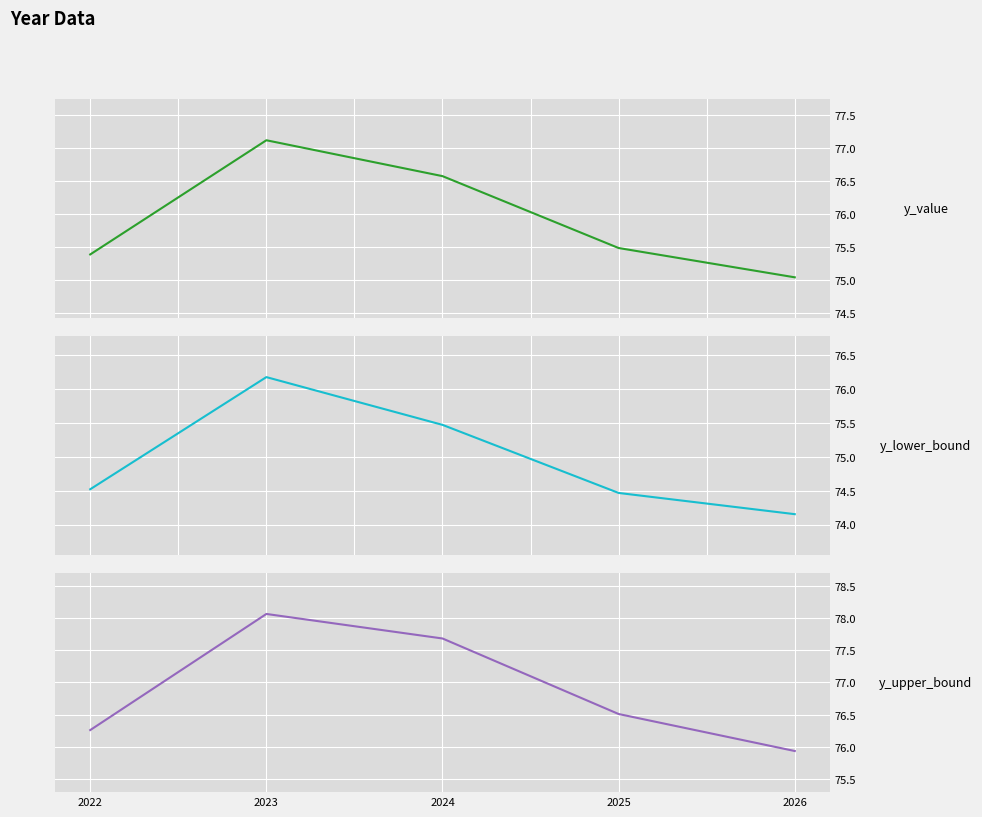

What is the difference between the highest and lowest values at 2023?

1.9